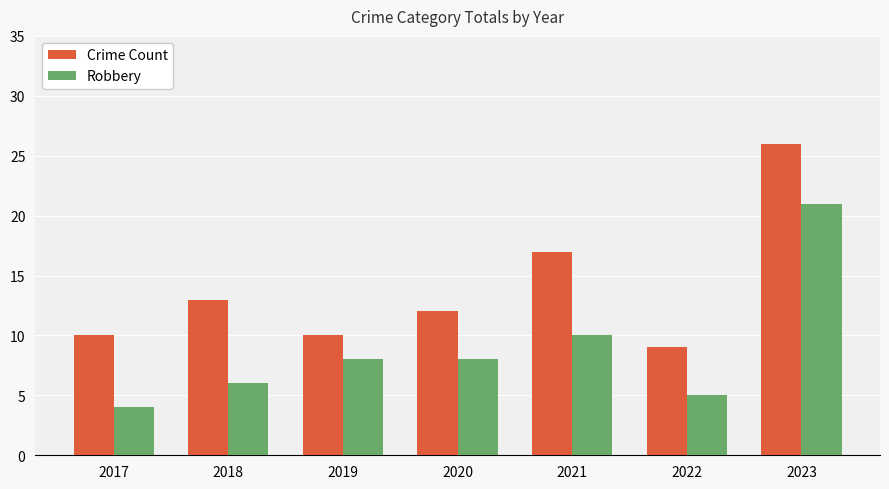

Is it true that Crime Count equals 26 at 2023?

True